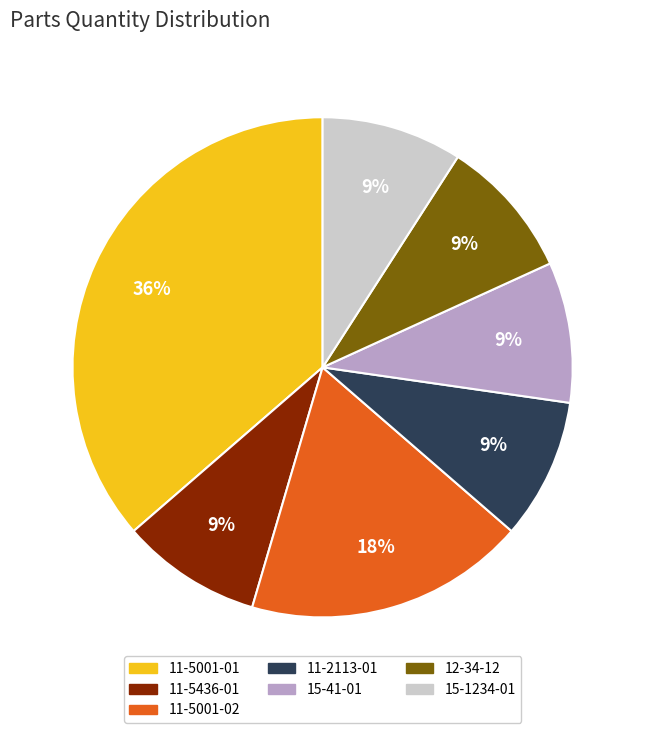

What is the ratio of the value at 11-5001-02 to the value at 11-5001-01?

0.5